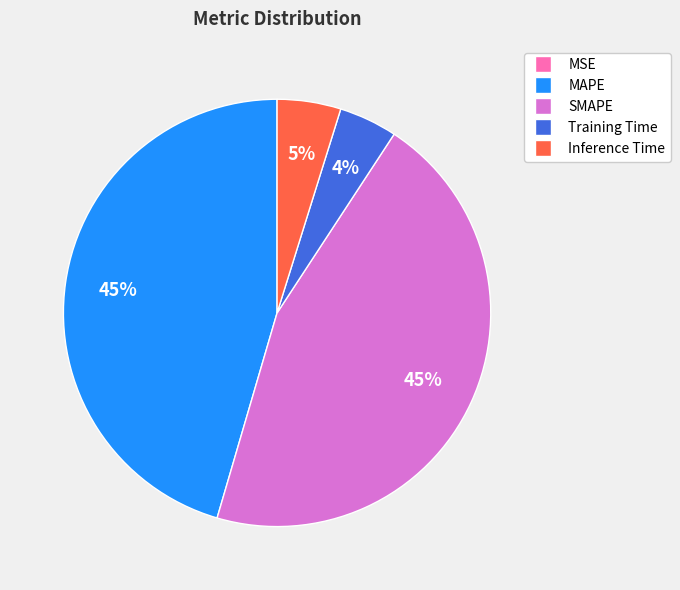

True or false: Training Time accounts for 4% of the total.

True